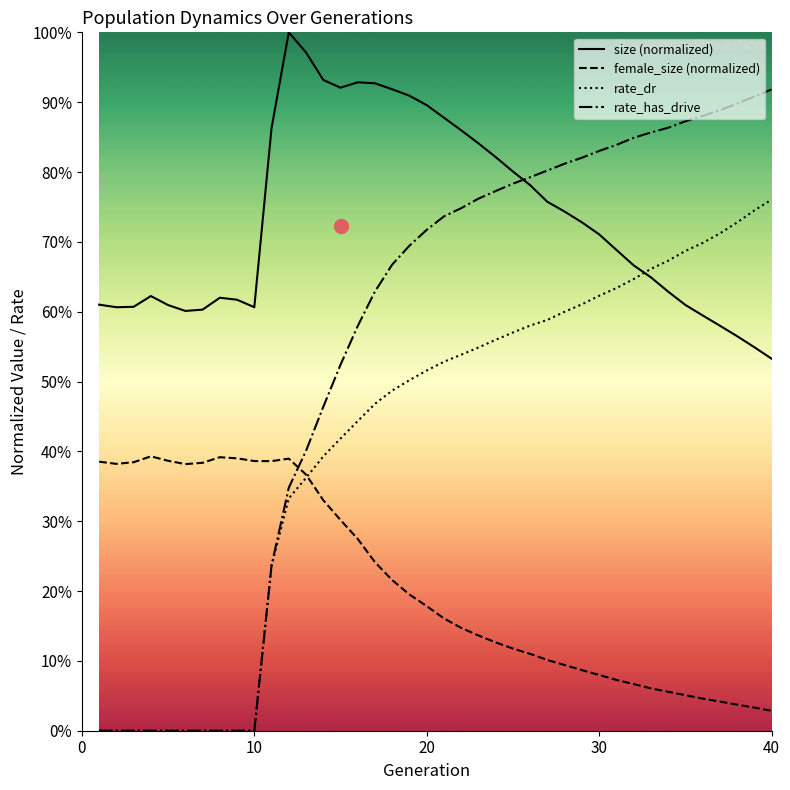

Which series ends up on top after the final intersection of rate_dr and size?

rate_dr